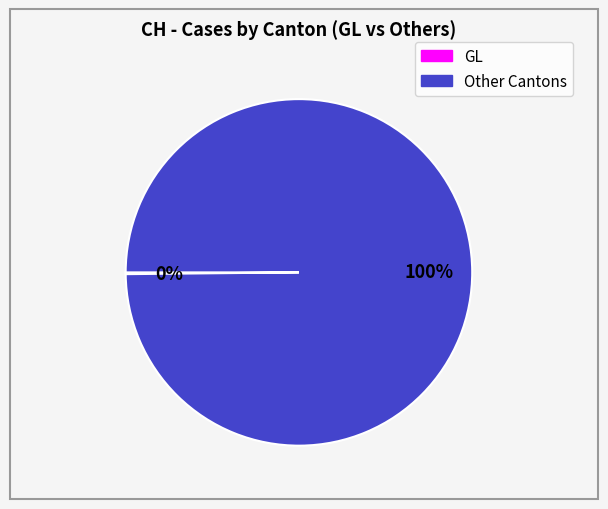

Is there a majority slice in this chart?

Yes